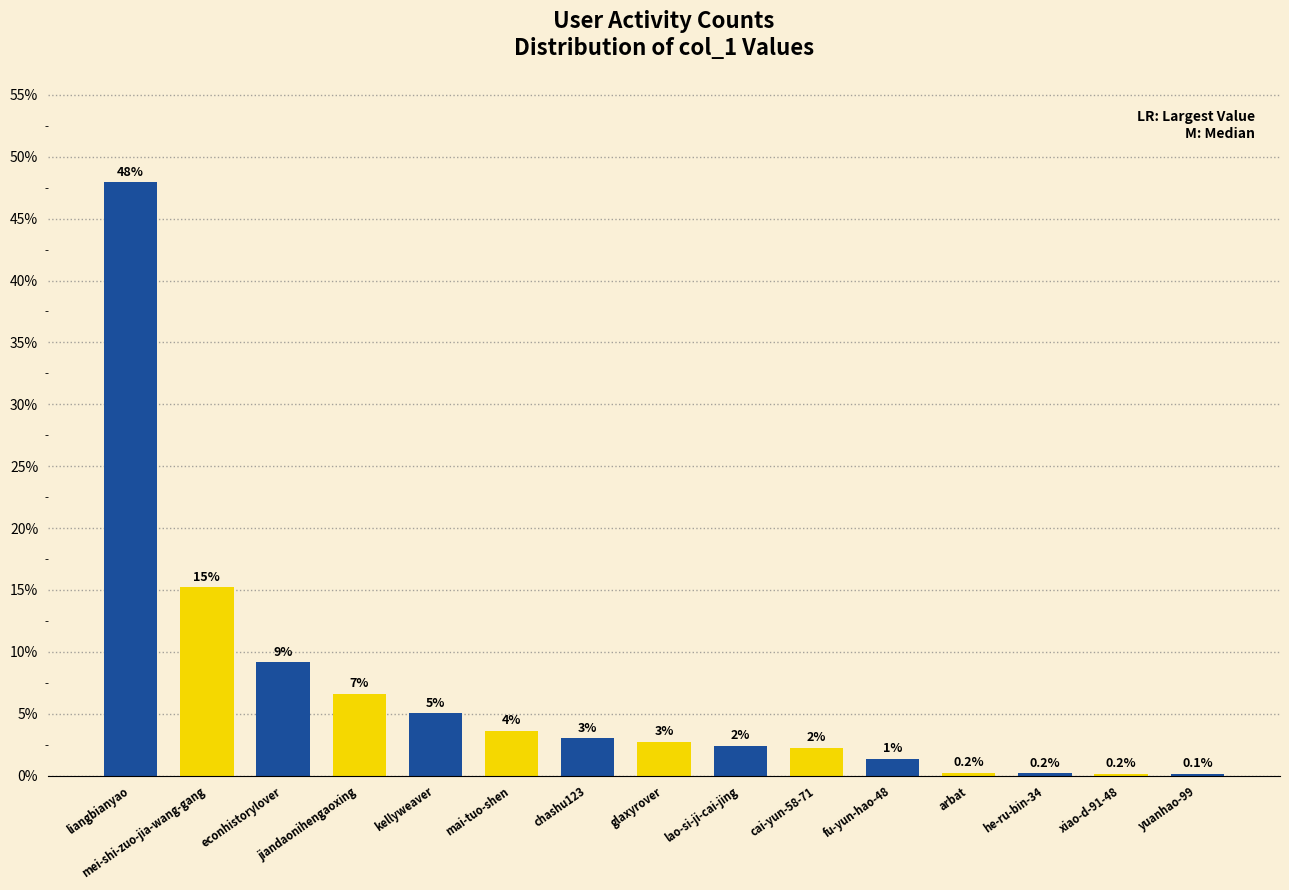

At which label is the value closest to 24?

mei-shi-zuo-jia-wang-gang